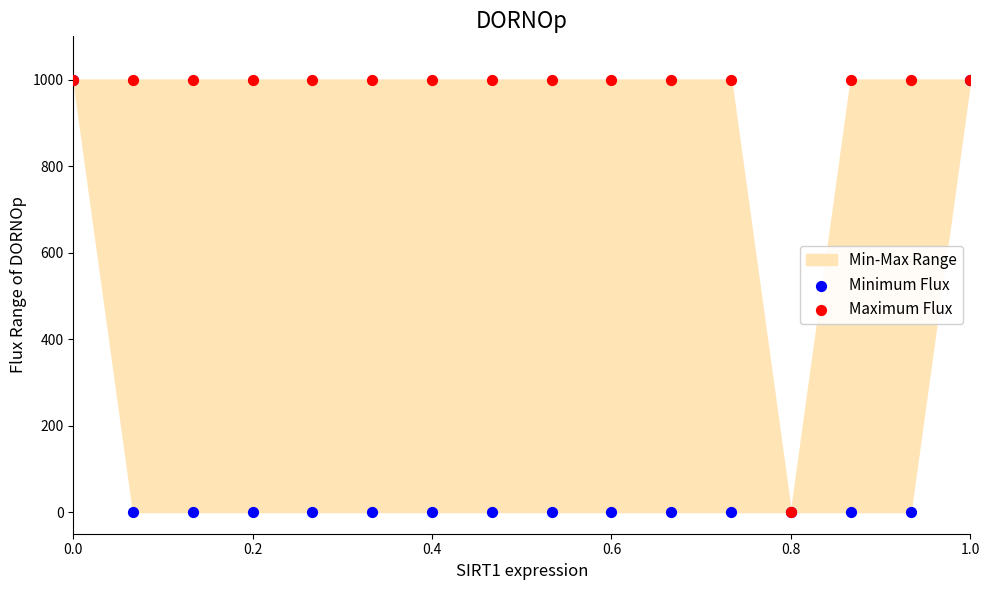

Which series contains the highest Y value?

Minimum Flux